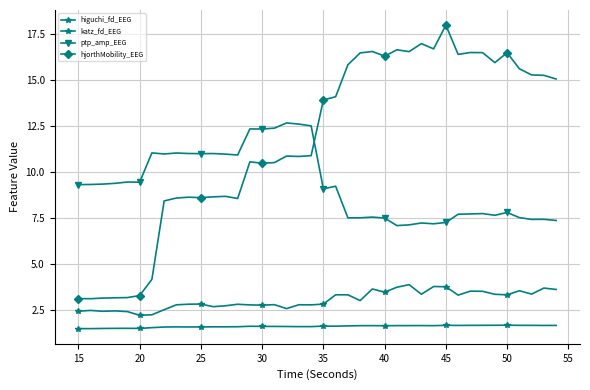

Is this an area chart (filled region under the line)?

No